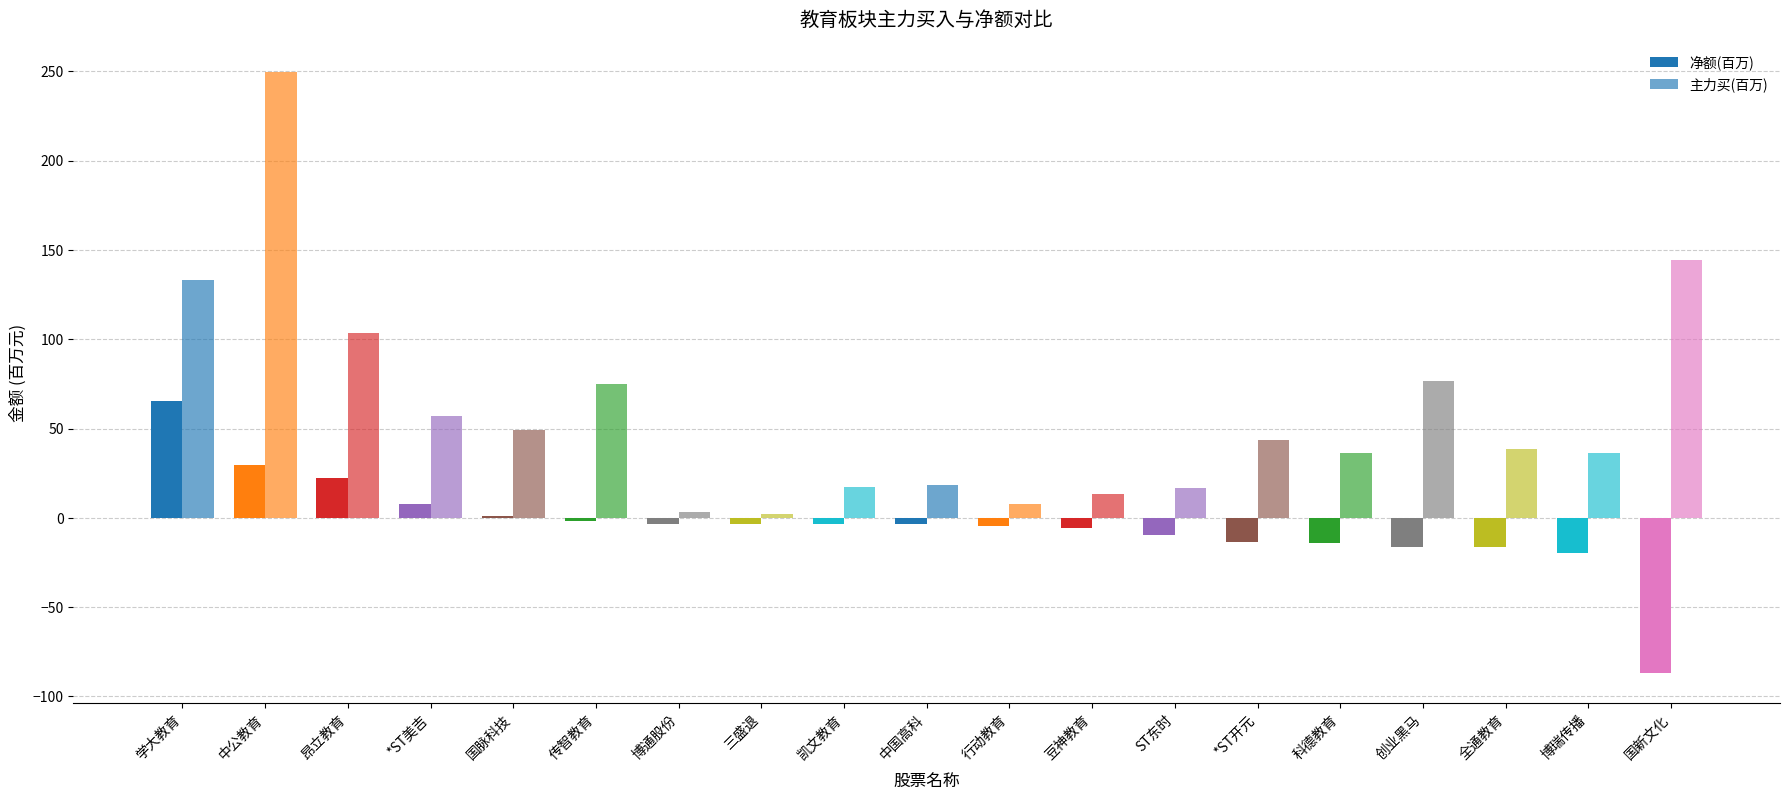

The 主力买(百万) series shows 17.4 at 凯文教育. True or false?

True